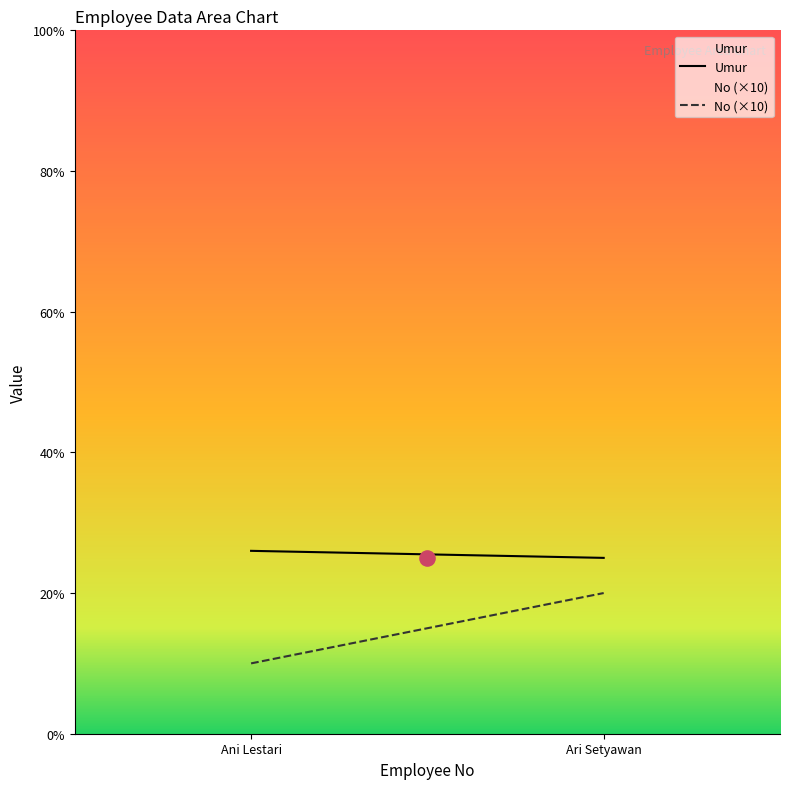

Which series has the largest total across all categories?

Umur